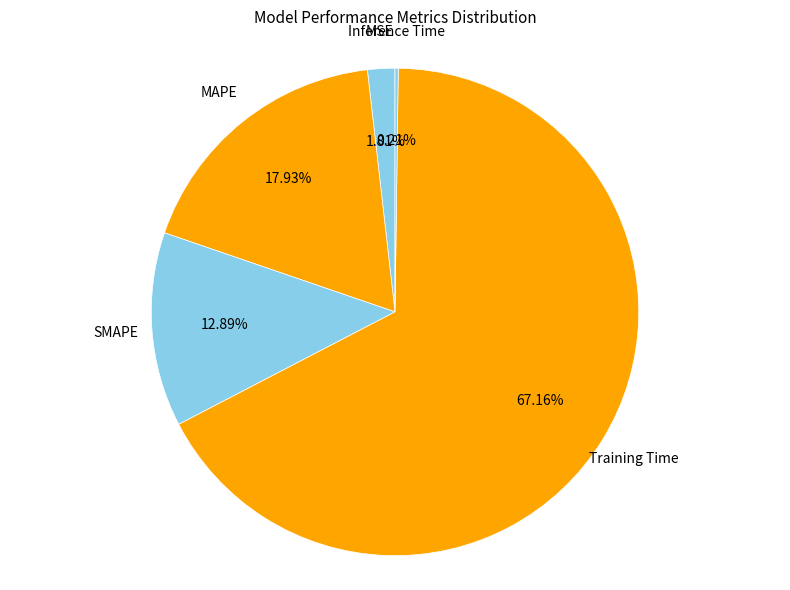

Which has a higher value, MAPE or MSE?

MAPE